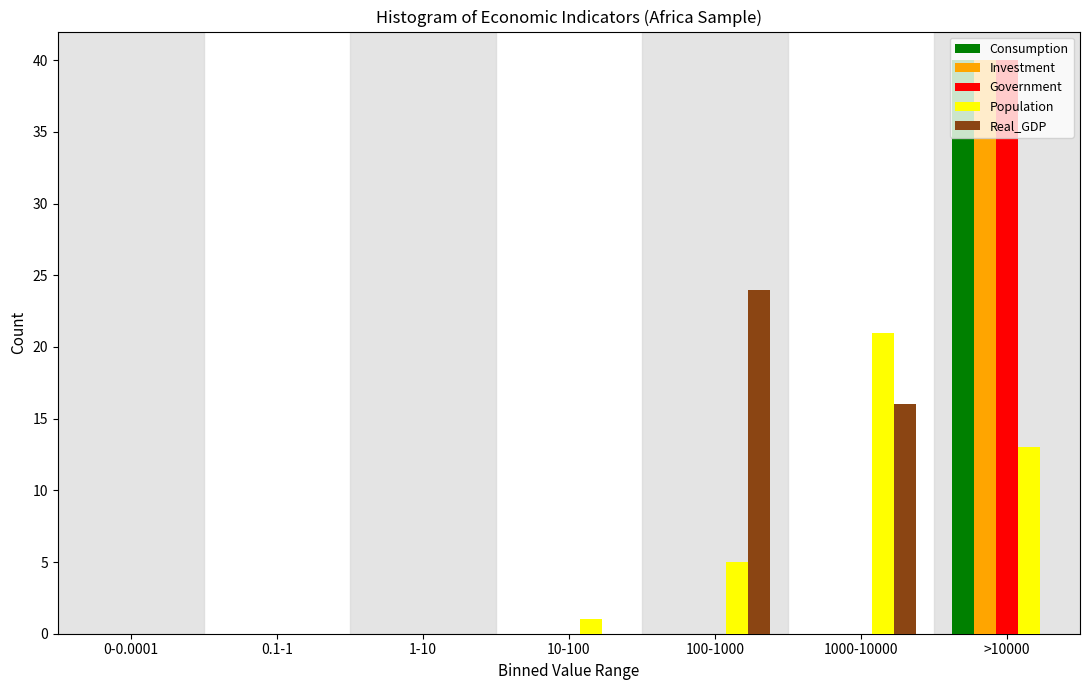

True or false: Investment has a value of 0 at 1000-10000.

True